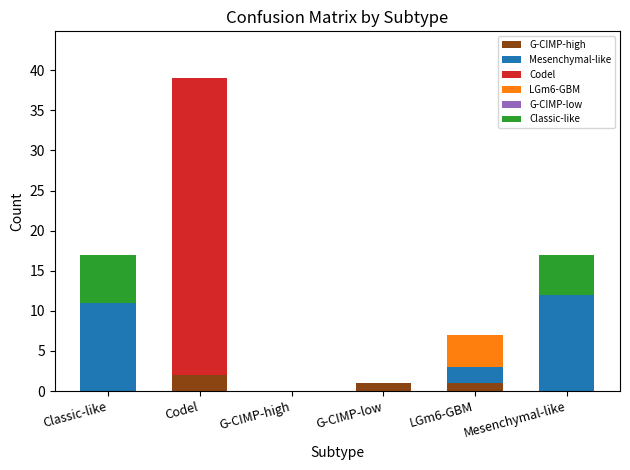

At which label does G-CIMP-high reach its peak?

Codel